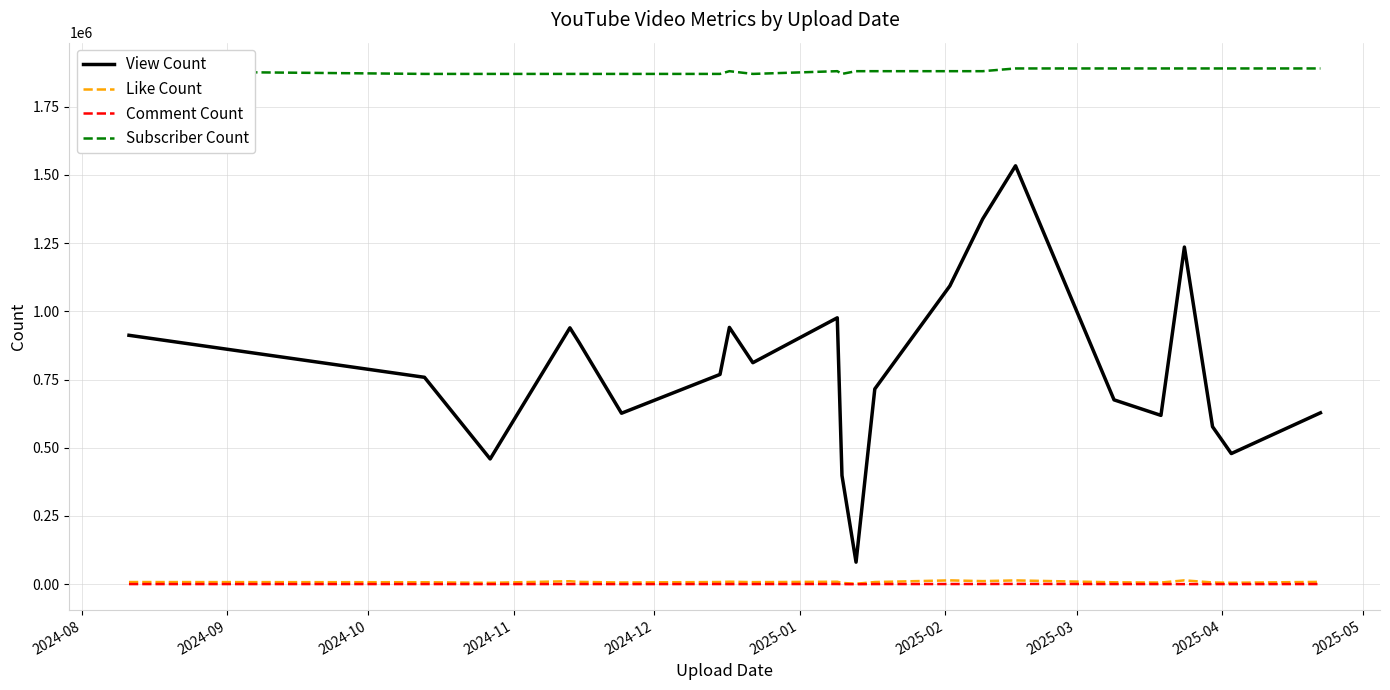

Which series has the largest total across all categories?

Subscriber Count